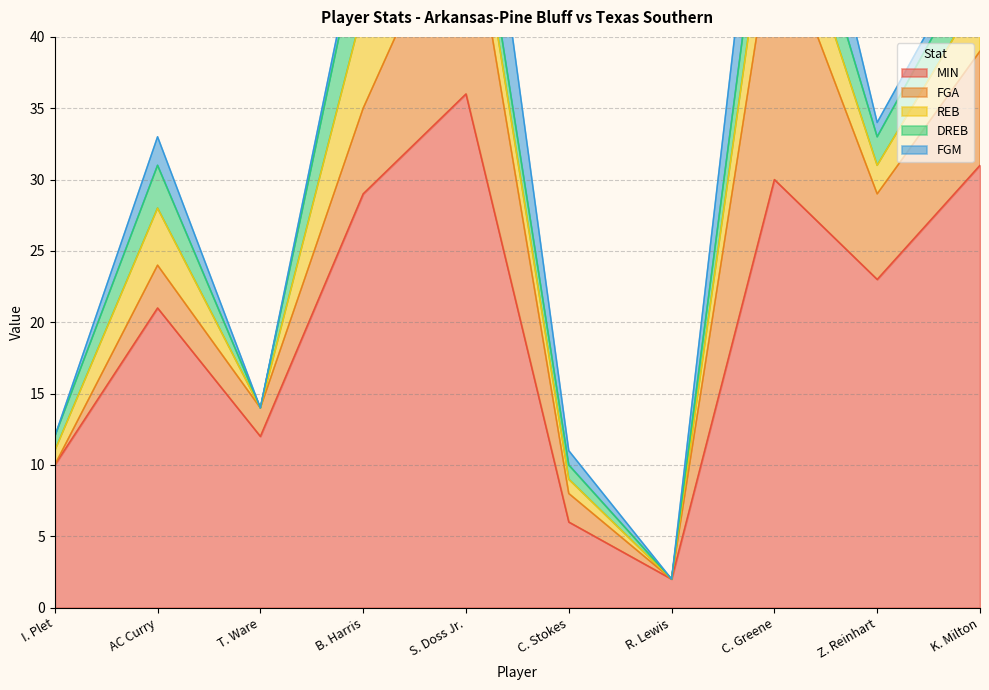

At which category does DREB reach its first local valley?

T. Ware